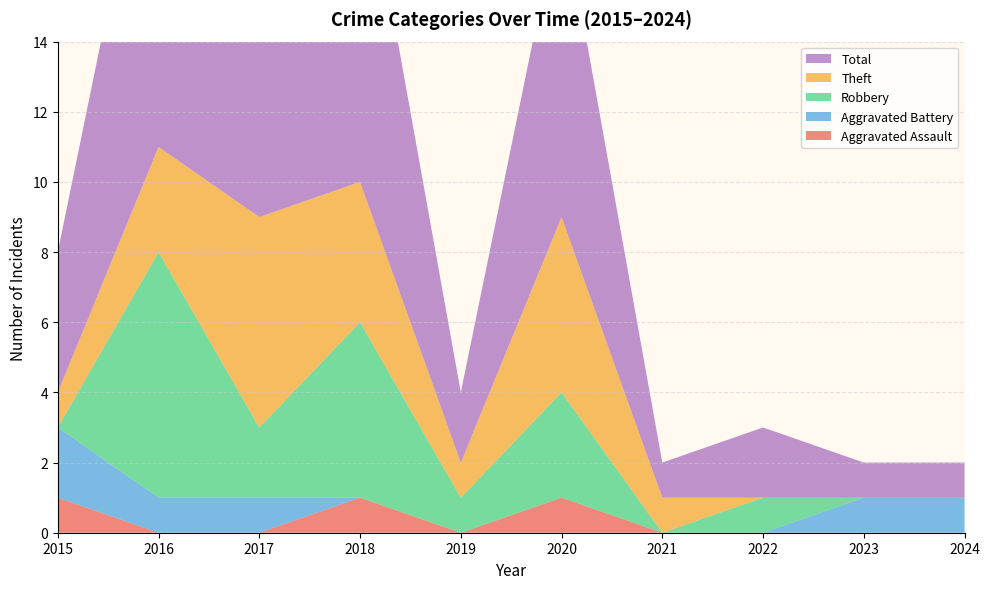

Reading left to right, extract all data points from this chart.

Aggravated Assault: 2015=1	2016=0	2017=0	2018=1	2019=0	2020=1	2021=0	2022=0	2023=0	2024=0
Aggravated Battery: 2015=2	2016=1	2017=1	2018=0	2019=0	2020=0	2021=0	2022=0	2023=1	2024=1
Robbery: 2015=0	2016=7	2017=2	2018=5	2019=1	2020=3	2021=0	2022=1	2023=0	2024=0
Theft: 2015=1	2016=3	2017=6	2018=4	2019=1	2020=5	2021=1	2022=0	2023=0	2024=0
Total: 2015=4	2016=11	2017=9	2018=10	2019=2	2020=9	2021=1	2022=2	2023=1	2024=1